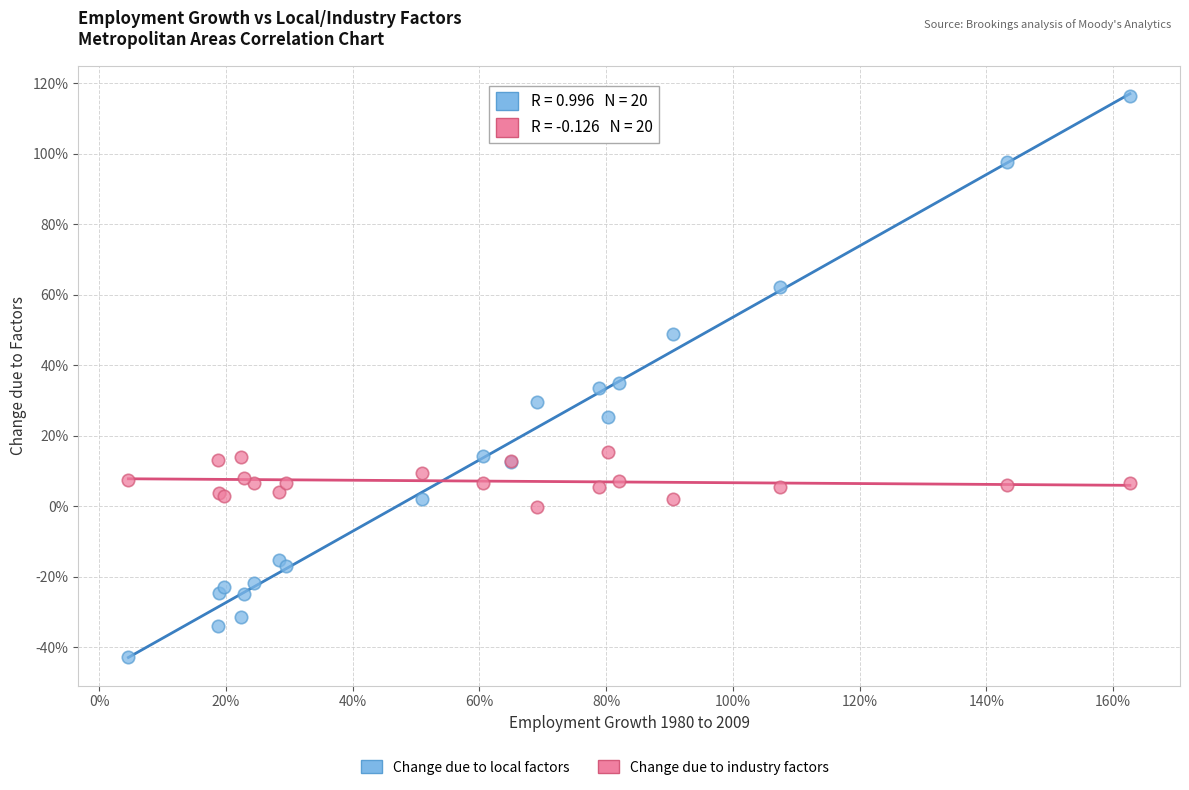

Which series has the largest Y range (max minus min)?

Change due to local factors